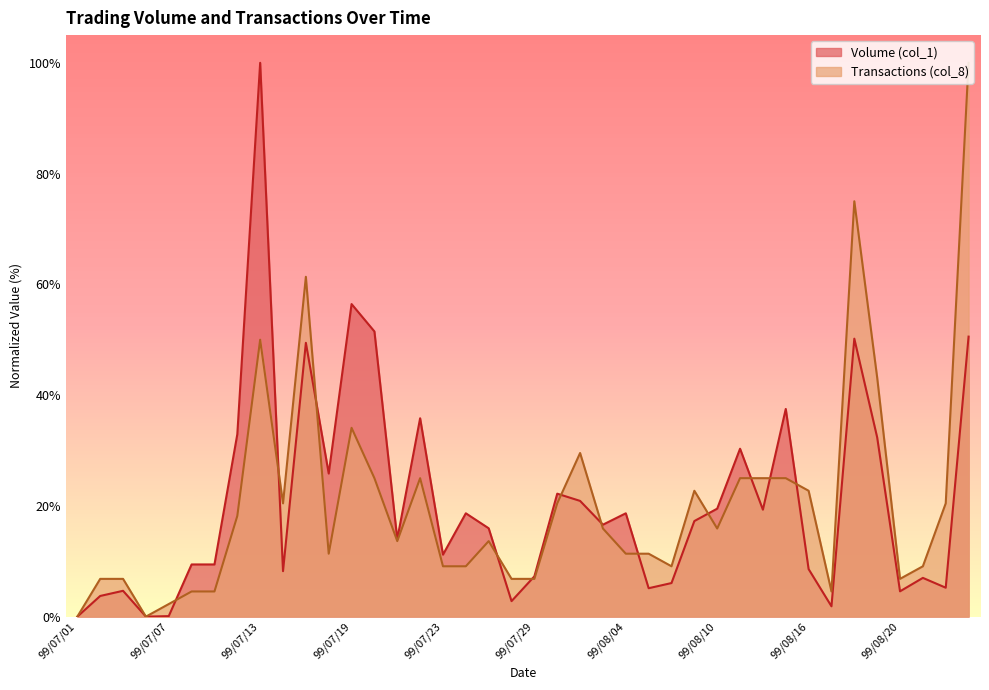

Does the chart display data point markers on the line(s)?

No